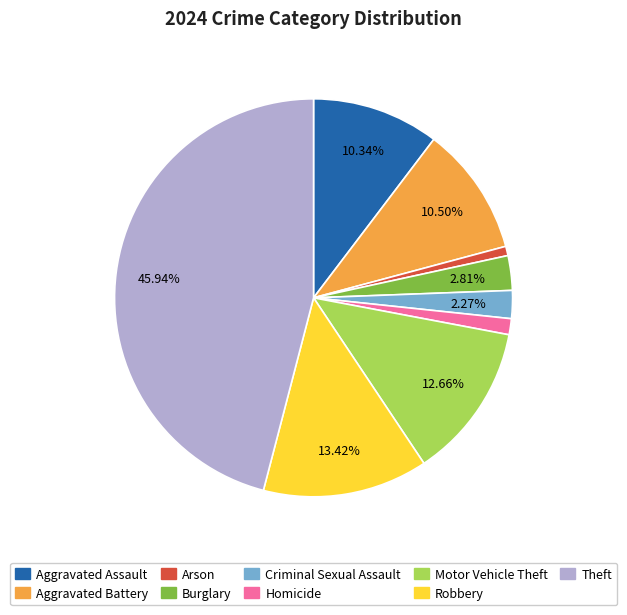

True or false: Criminal Sexual Assault accounts for 10% of the total.

False